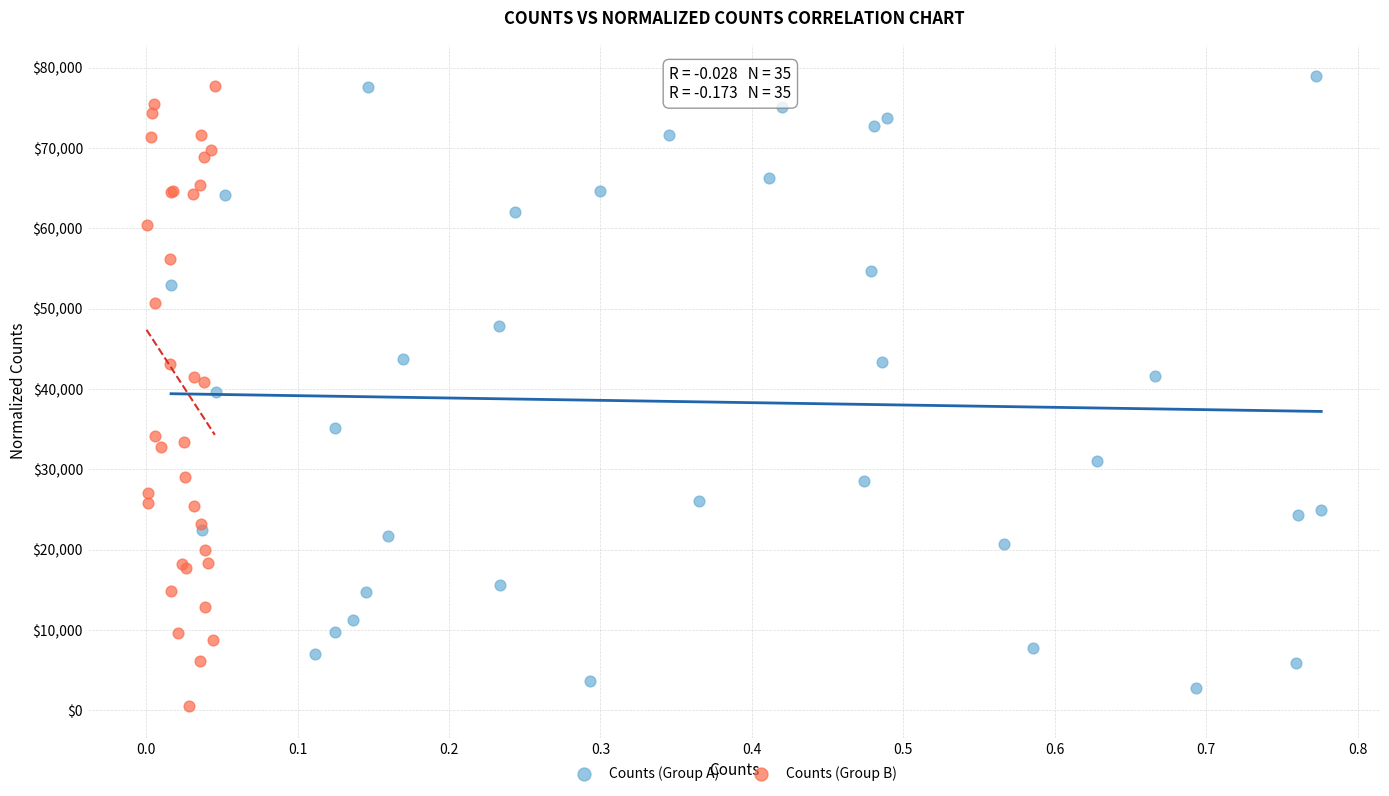

Which series contains the lowest Y value?

Counts (Group B)